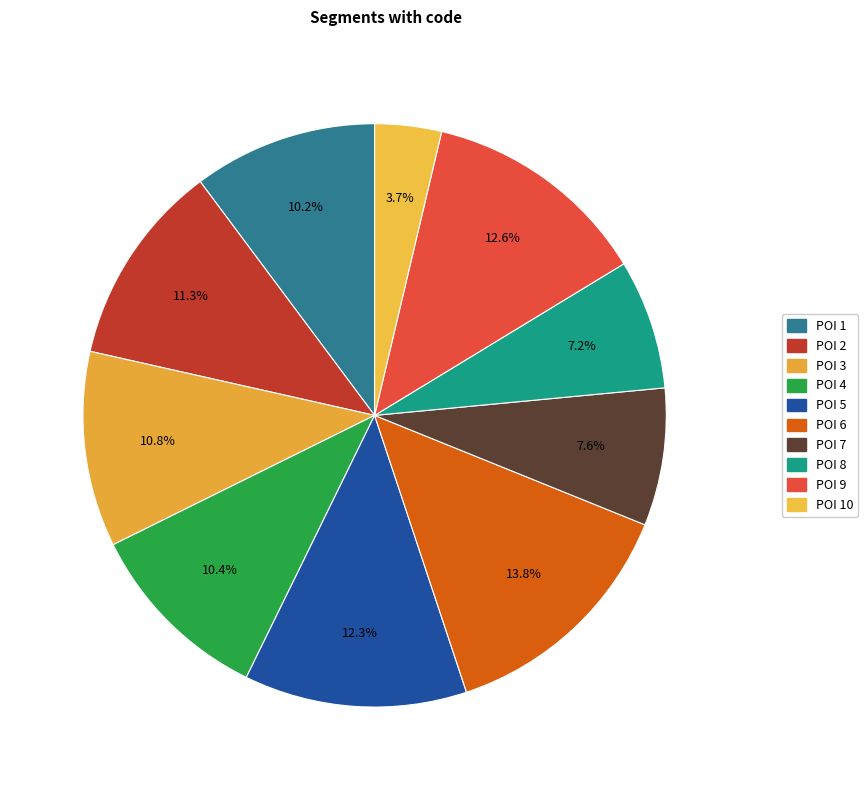

Count the number of slices in the pie.

10